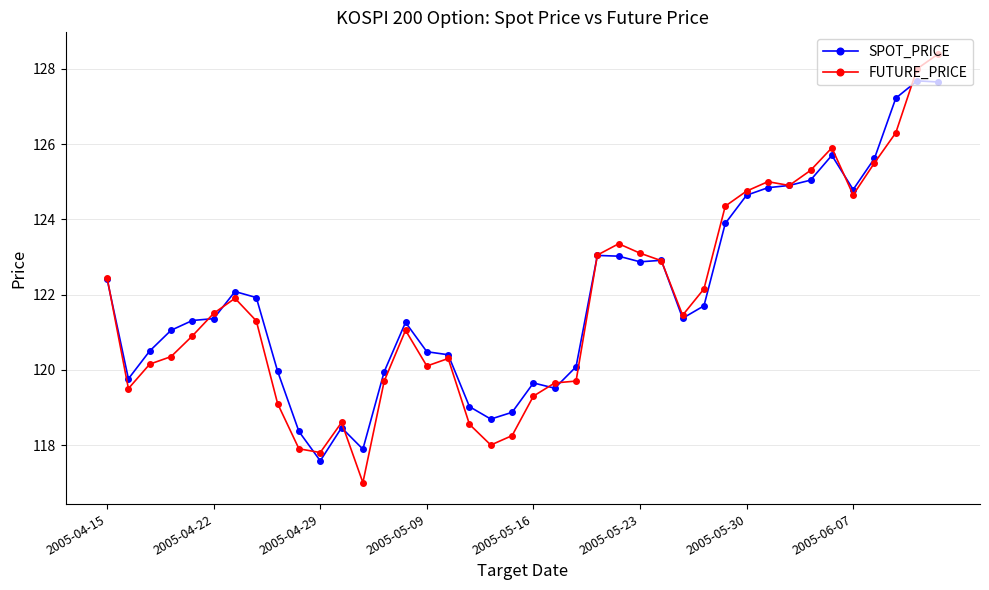

List the series in order of their peak value, lowest first.

SPOT_PRICE, FUTURE_PRICE